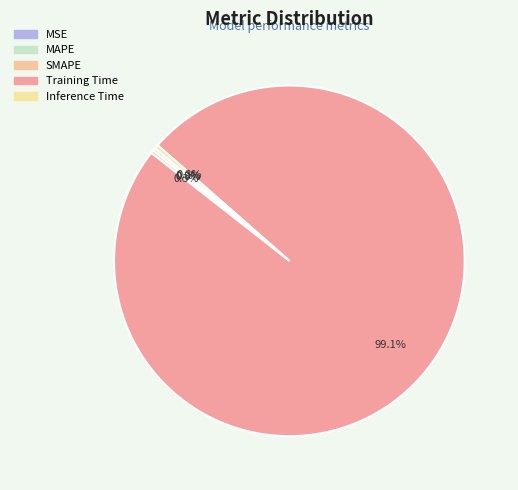

What is the smallest slice in the pie chart?

MSE